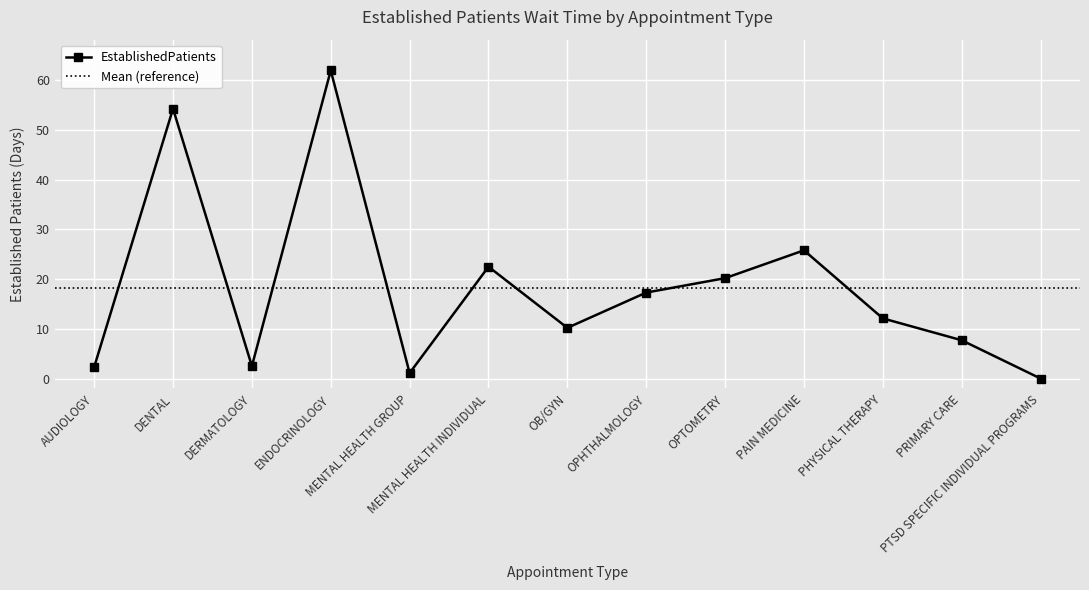

How many lines are shown in the chart?

1